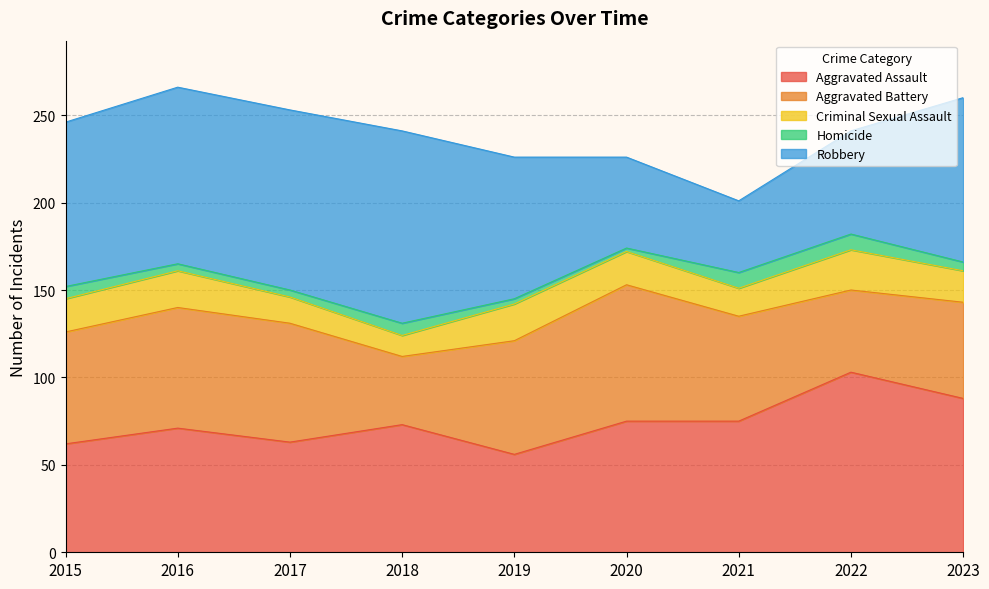

At which category does Robbery reach its first local peak?

2018